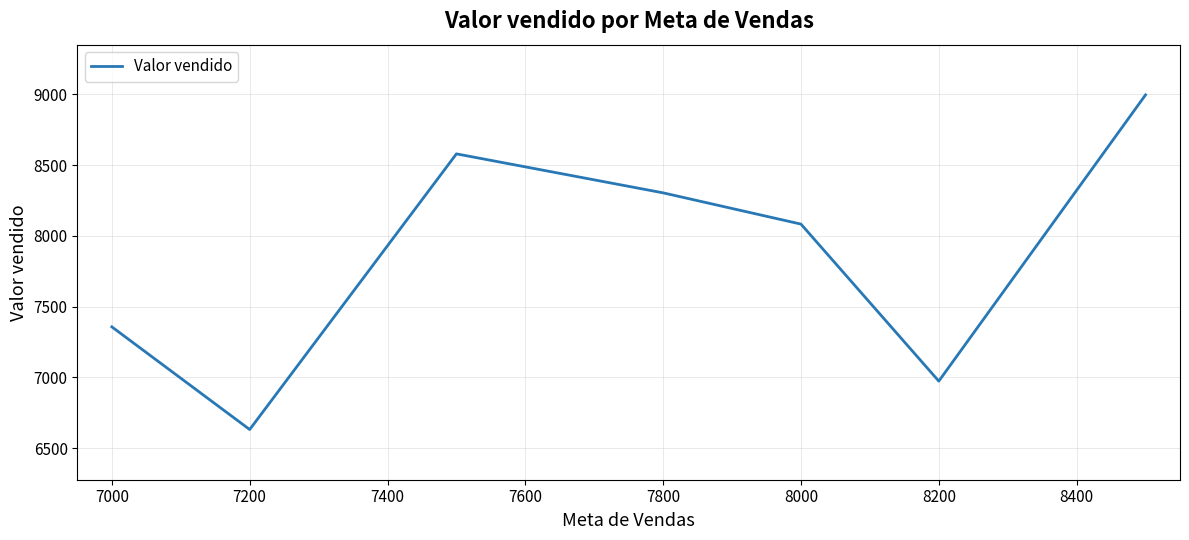

What is the minimum value shown in the chart?

6631.5